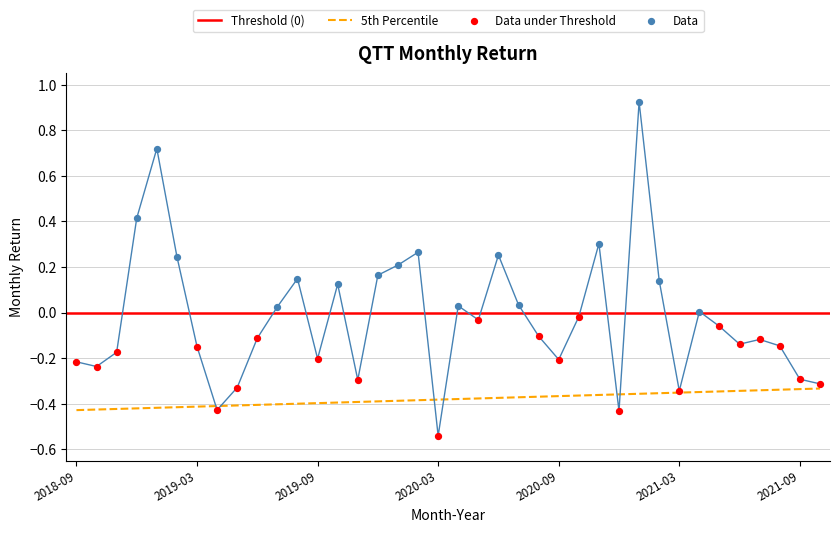

The value of 5th Percentile at 2021-09 is -0.1. True or false?

False